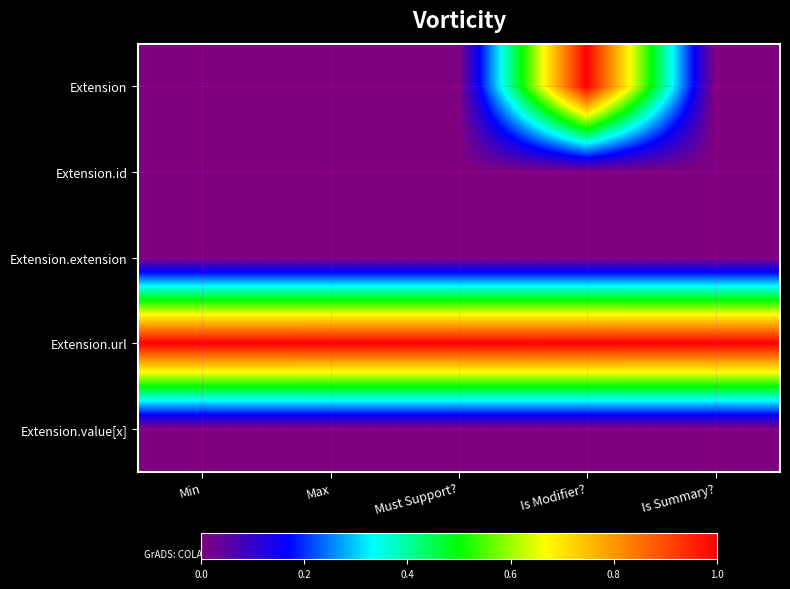

List the series in order of their peak value, lowest first.

Extension.id, Extension.extension, Extension.value[x], Extension, Extension.url